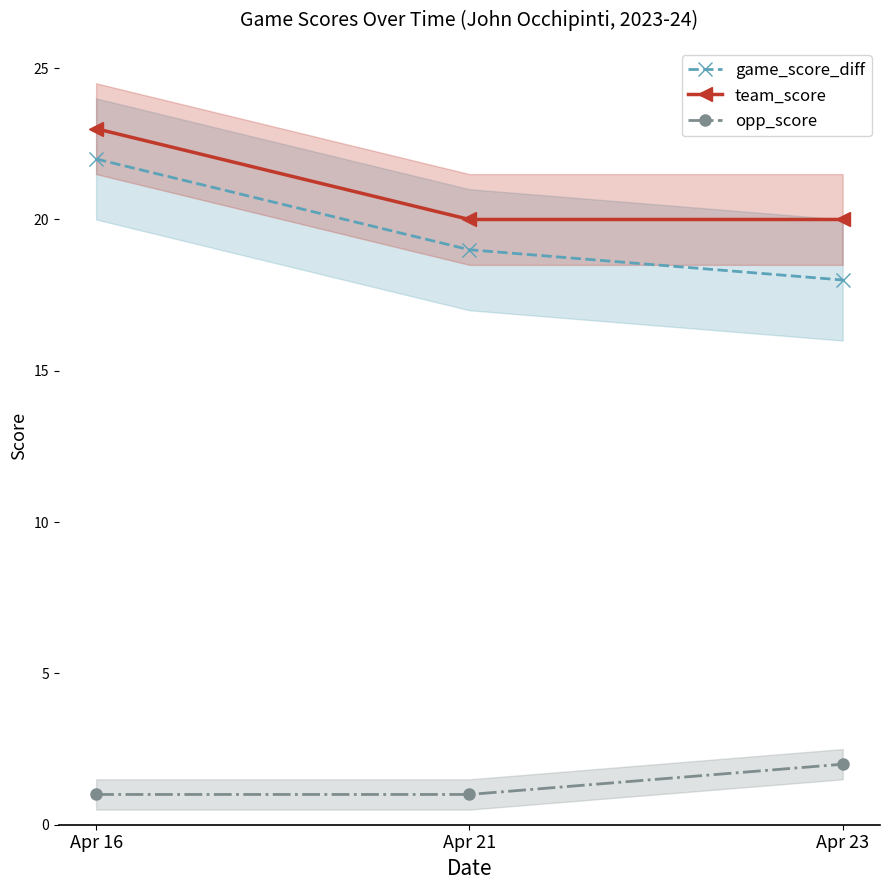

What is the sum of the team_score values at Apr 16 and Apr 23?

43